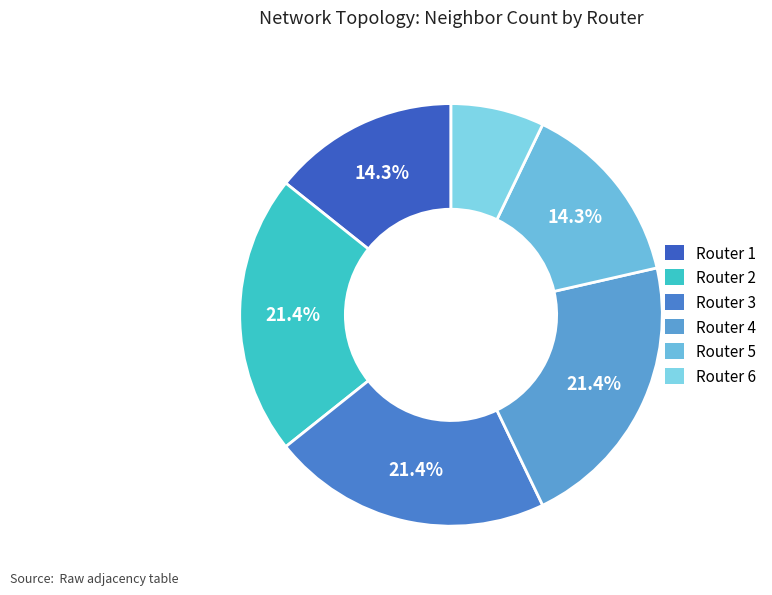

To the nearest percent, what is the average slice percentage?

17%